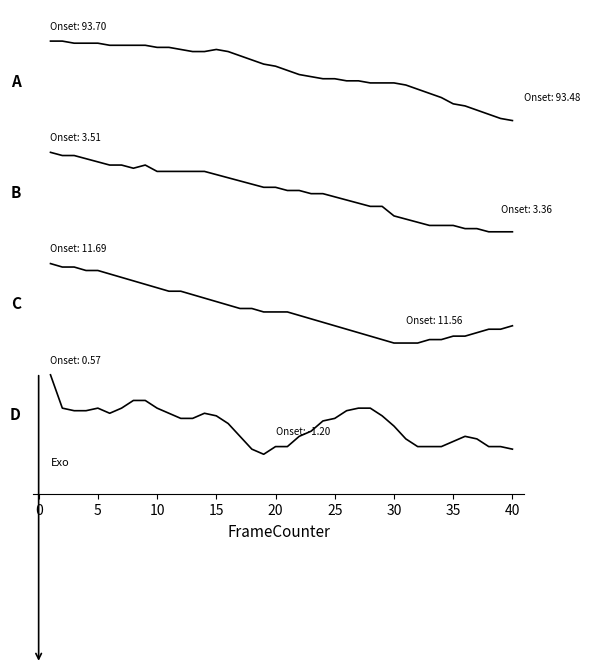

Does the chart have visible grid lines?

No